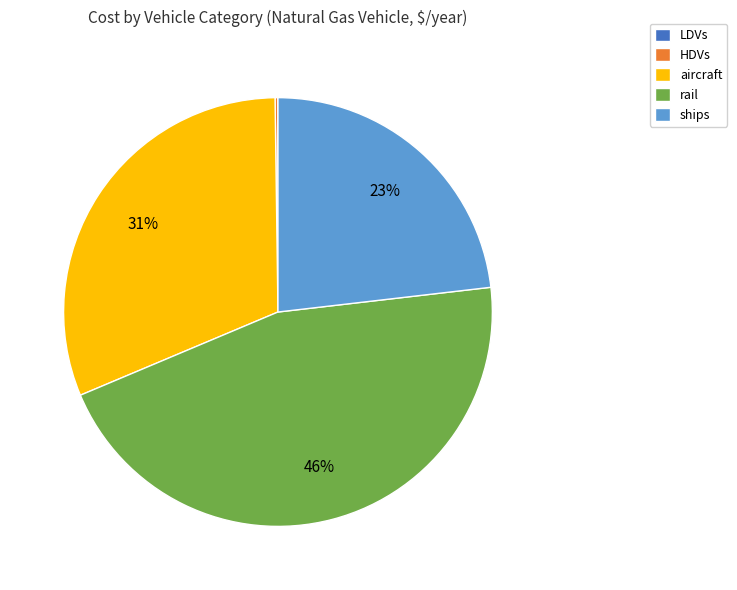

What is the largest slice in the pie chart?

rail